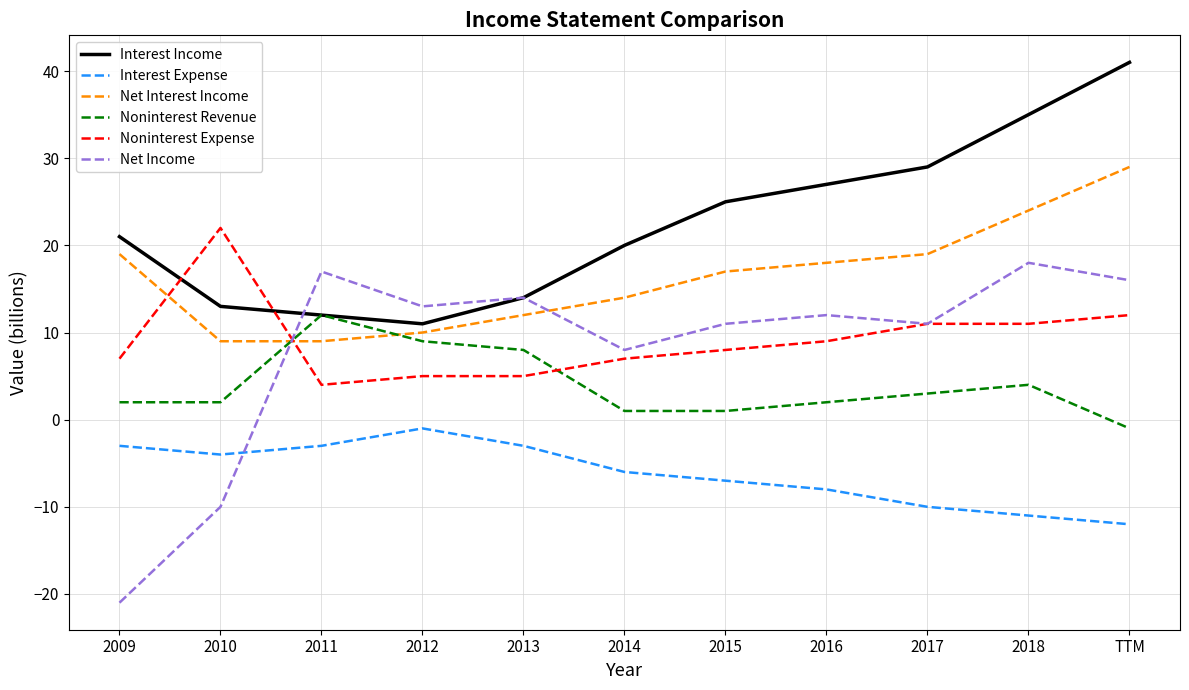

Reading left to right, extract all data points from this chart.

Interest Income: 21	13	12	11	14	20	25	27	29	35	41
Interest Expense: -3	-4	-3	-1	-3	-6	-7	-8	-10	-11	-12
Net Interest Income: 19	9	9	10	12	14	17	18	19	24	29
Noninterest Revenue: 2	2	12	9	8	1	1	2	3	4	-1
Noninterest Expense: 7	22	4	5	5	7	8	9	11	11	12
Net Income: -21	-10	17	13	14	8	11	12	11	18	16